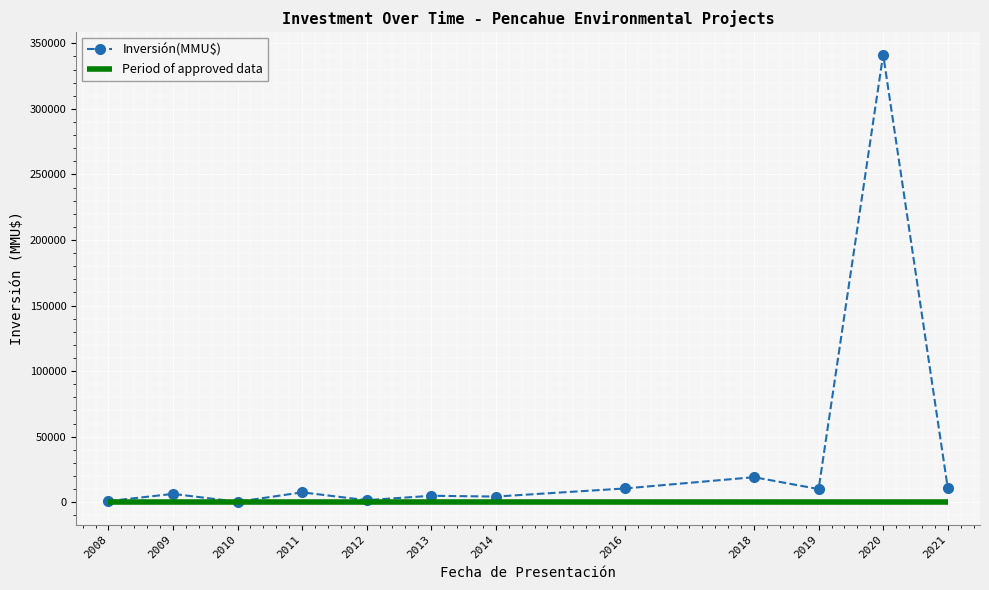

True or false: Inversión(MMU$) has more than 2 points higher than both neighbors.

True